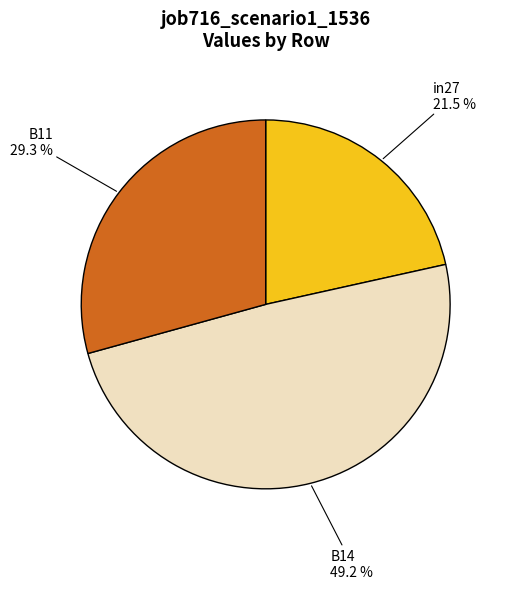

Between B11 and in27, which is larger?

B11